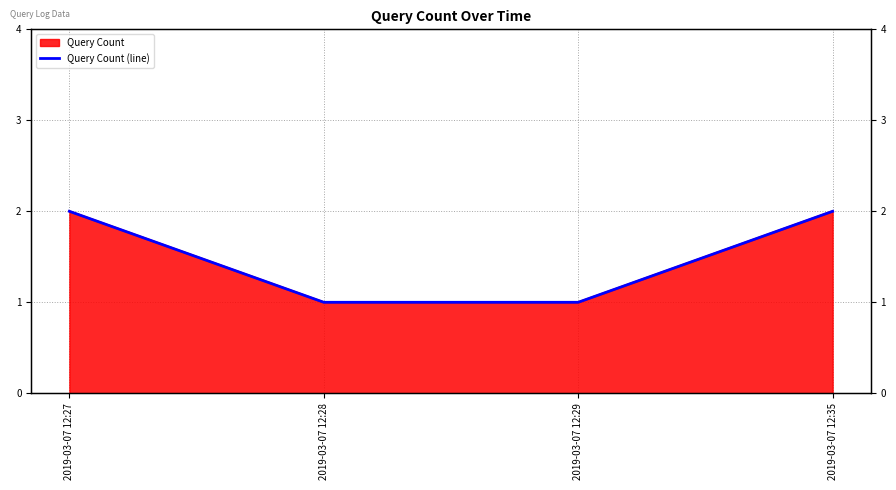

What is the maximum value shown in the chart?

2